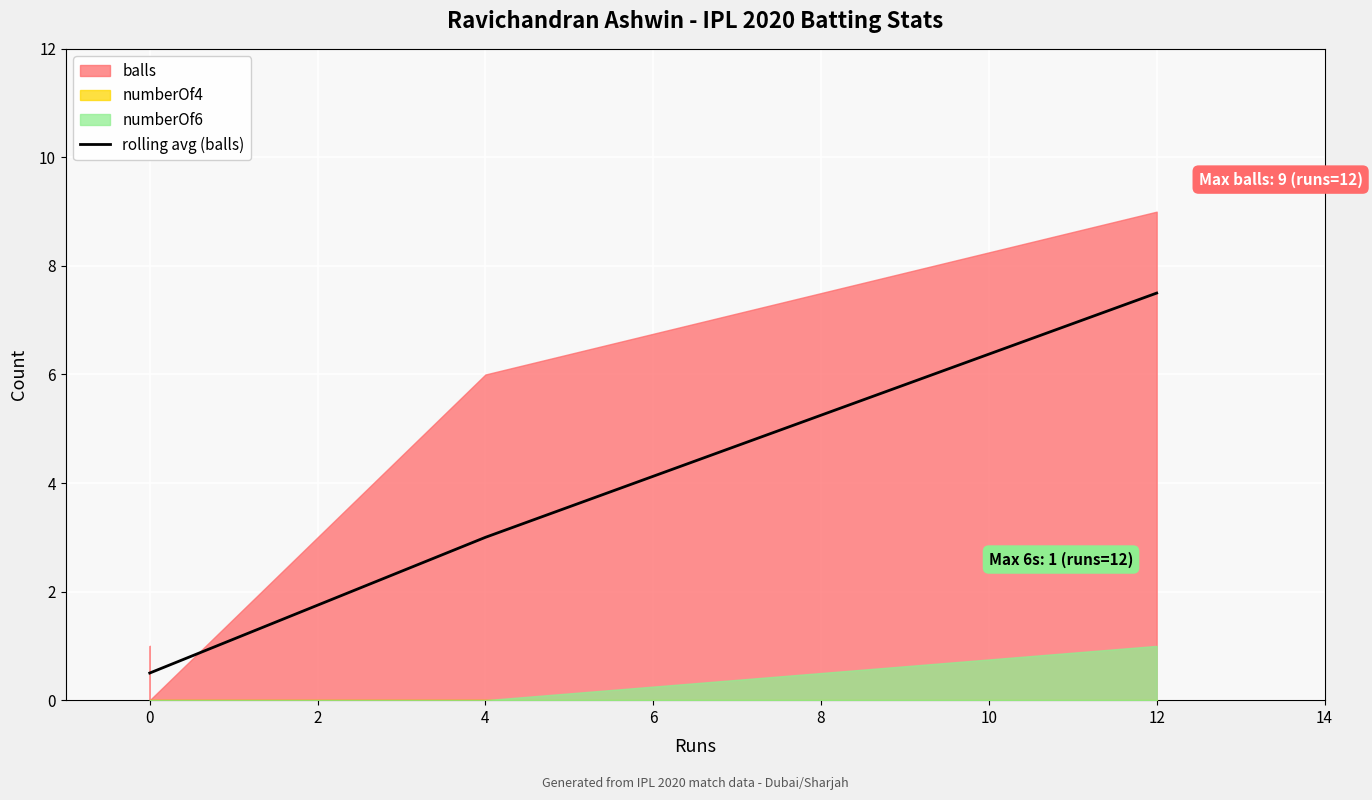

Is it true that the value at 0 is 0.2?

False